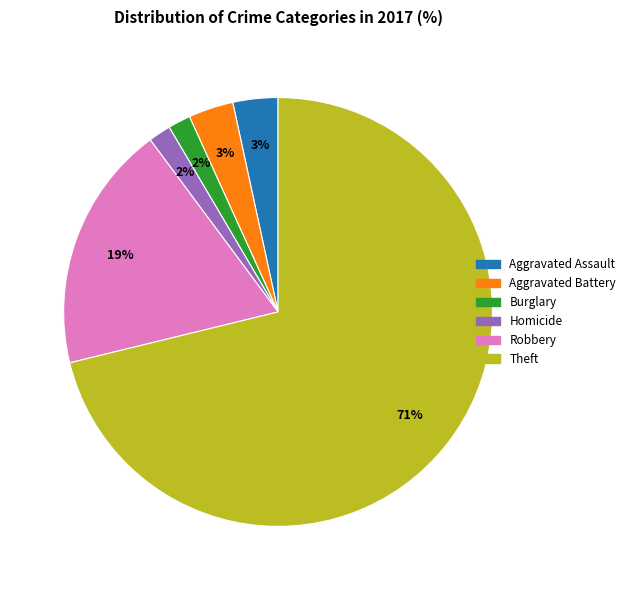

To the nearest percent, what is the difference between the largest and smallest slice percentages?

69%